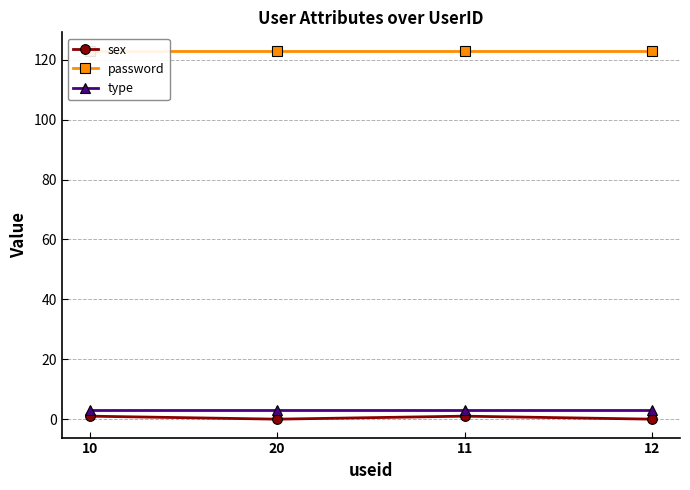

True or false: type and password intersect in this chart.

False